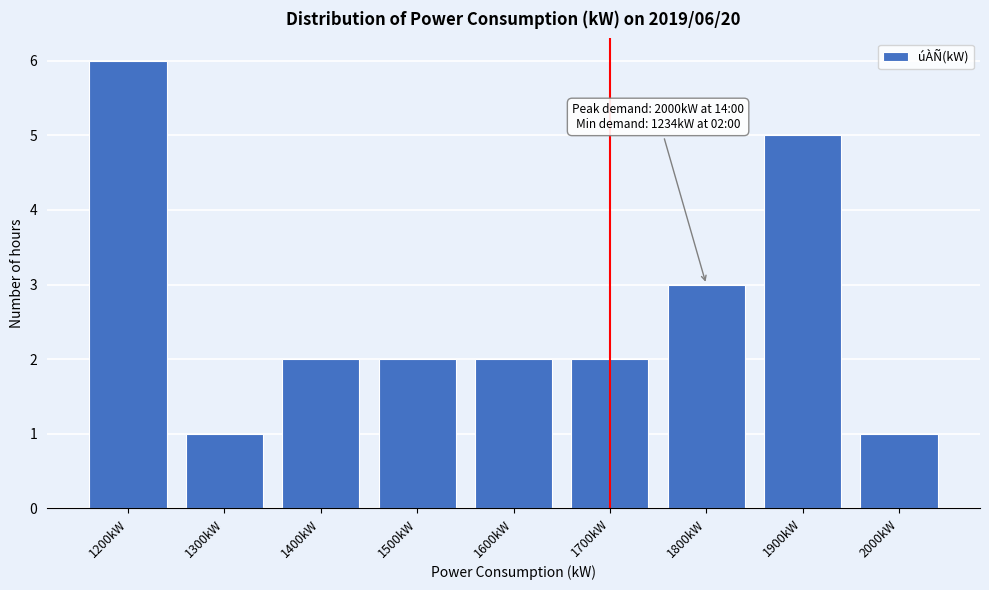

Reading right to left, what are all the values shown in this chart?

2000kW=1	1900kW=5	1800kW=3	1700kW=2	1600kW=2	1500kW=2	1400kW=2	1300kW=1	1200kW=6